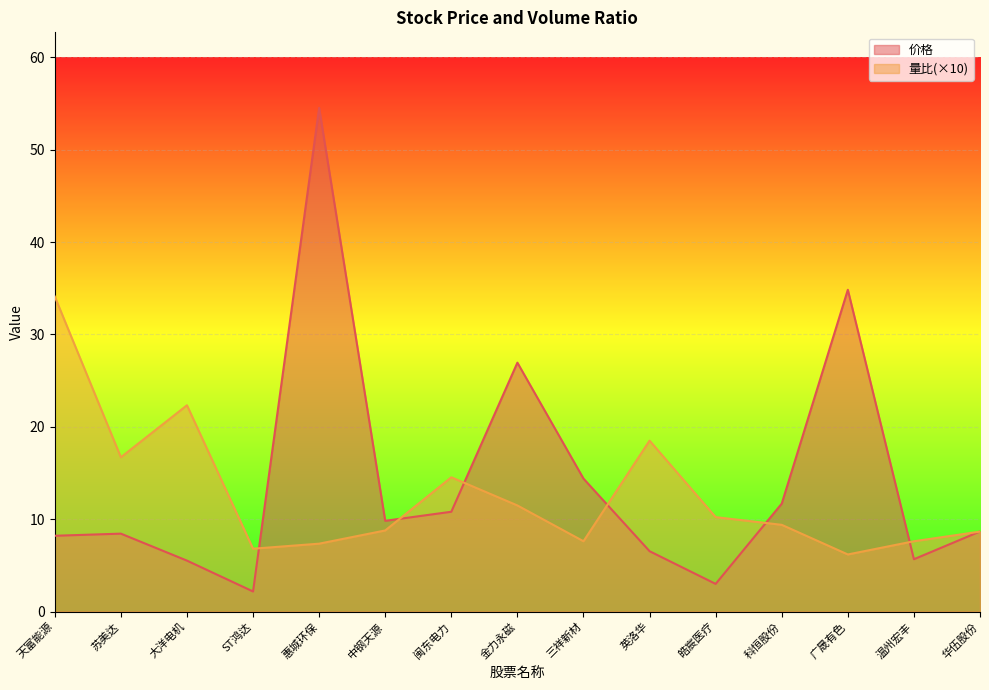

Between 苏美达 and 天富能源, which is larger?

苏美达